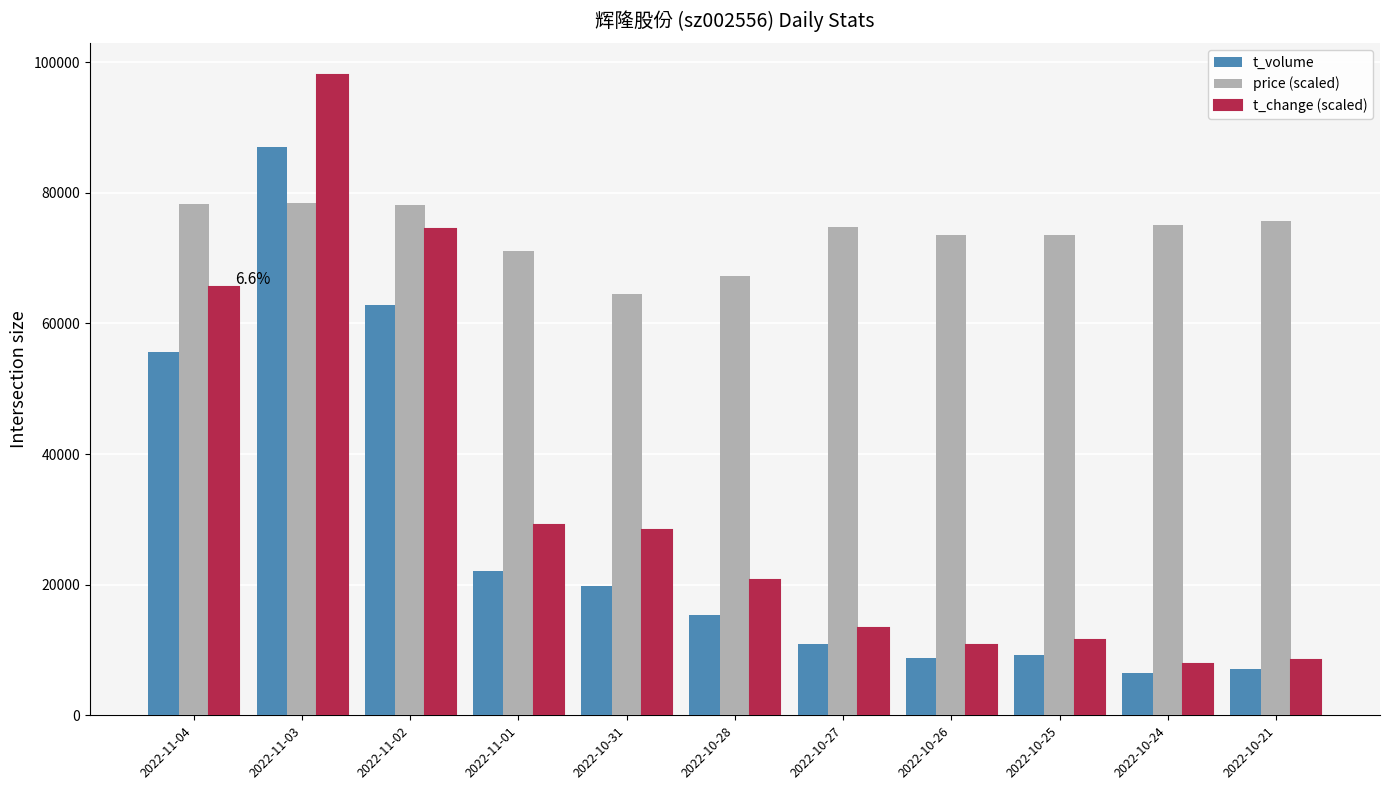

Rank the series at 2022-10-31 from highest to lowest value.

price (scaled), t_change (scaled), t_volume